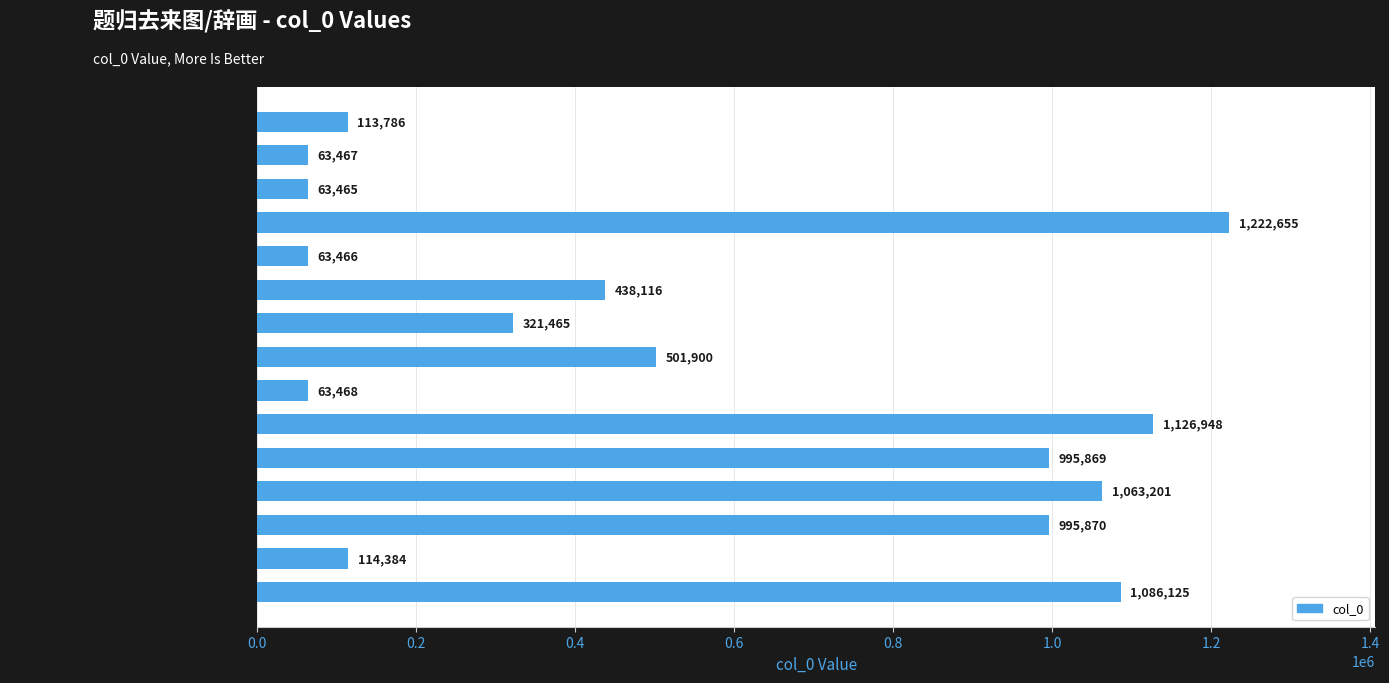

How many series are shown in this chart?

1